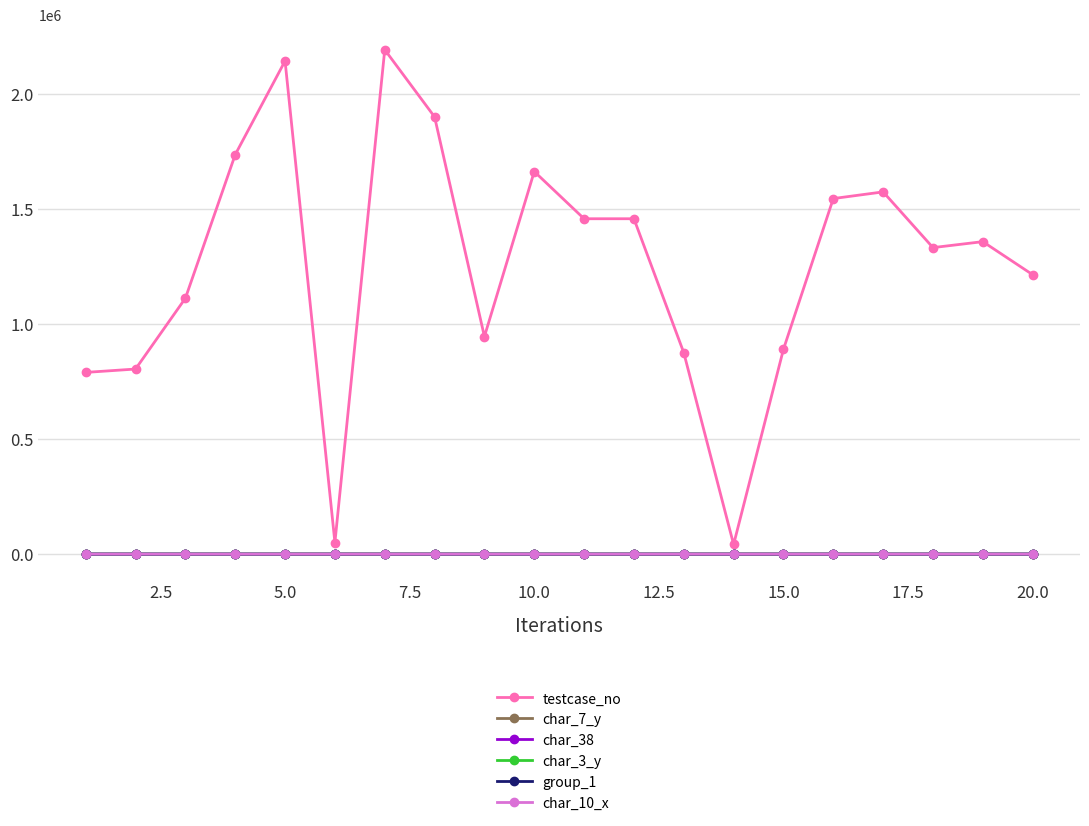

What is the sum of all char_38 values?

7